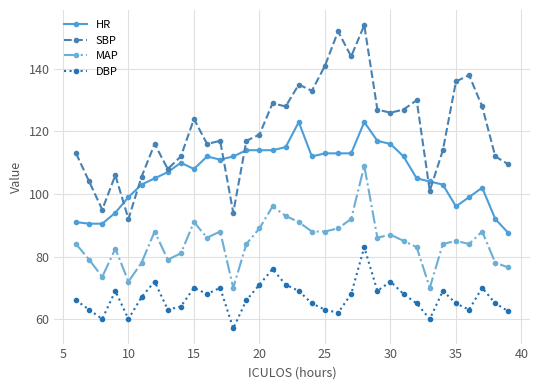

Which series has the widest spread of values?

SBP